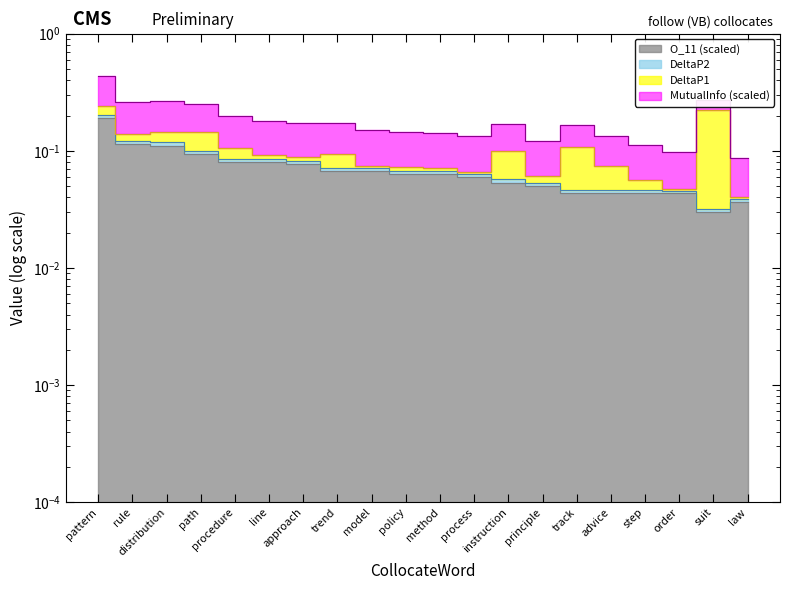

True or false: DeltaP2 has more than 0 interior local peaks.

False